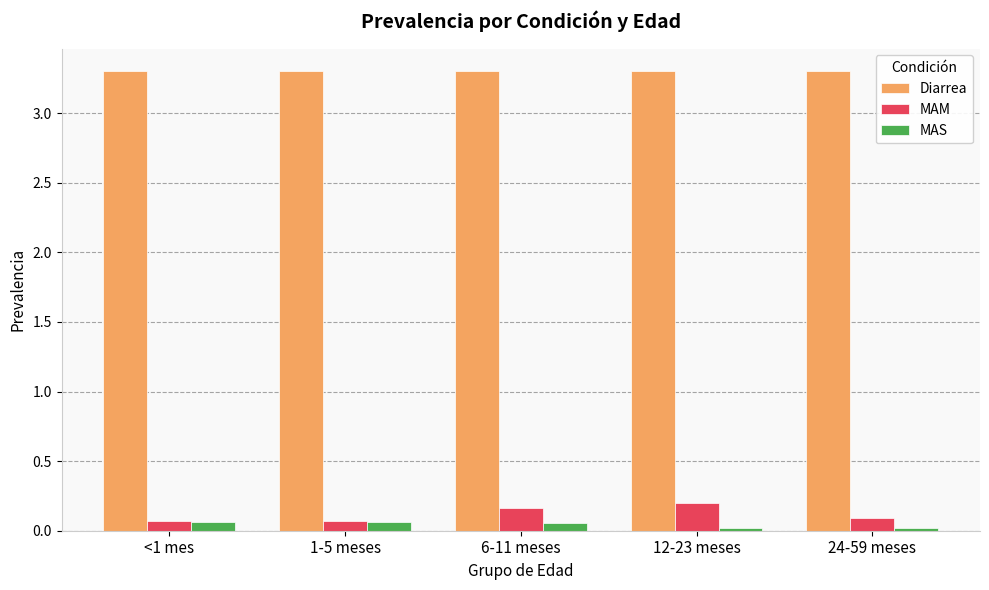

What is the label of the 2nd bar from the right?

12-23 meses